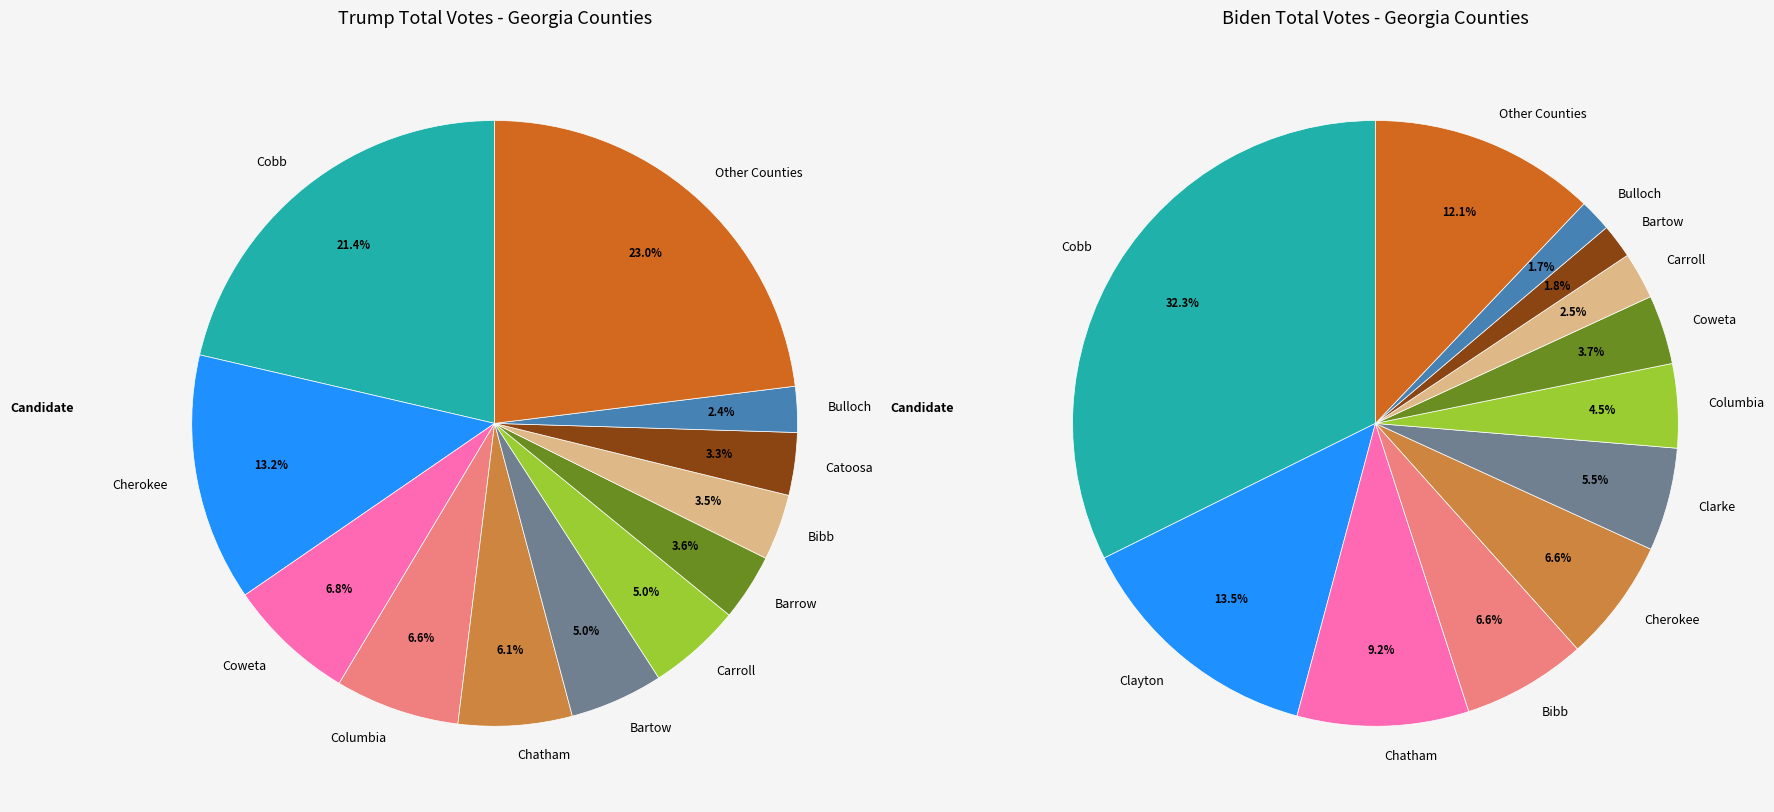

Does Columbia account for over 50% of the chart?

No